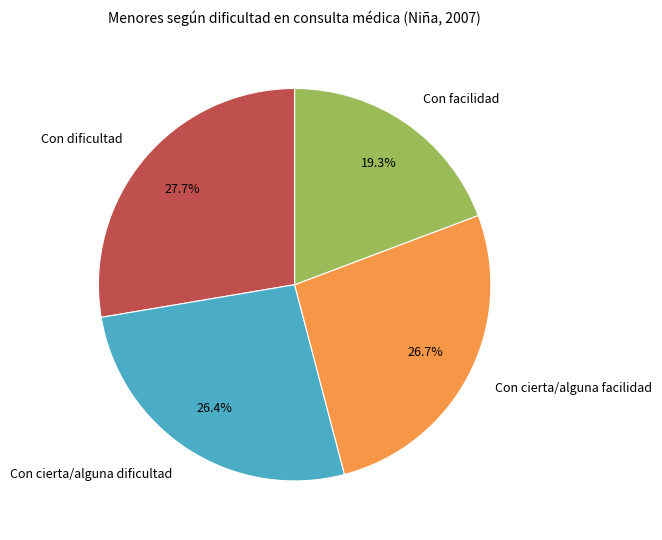

To the nearest percent, what is the average slice percentage?

25%